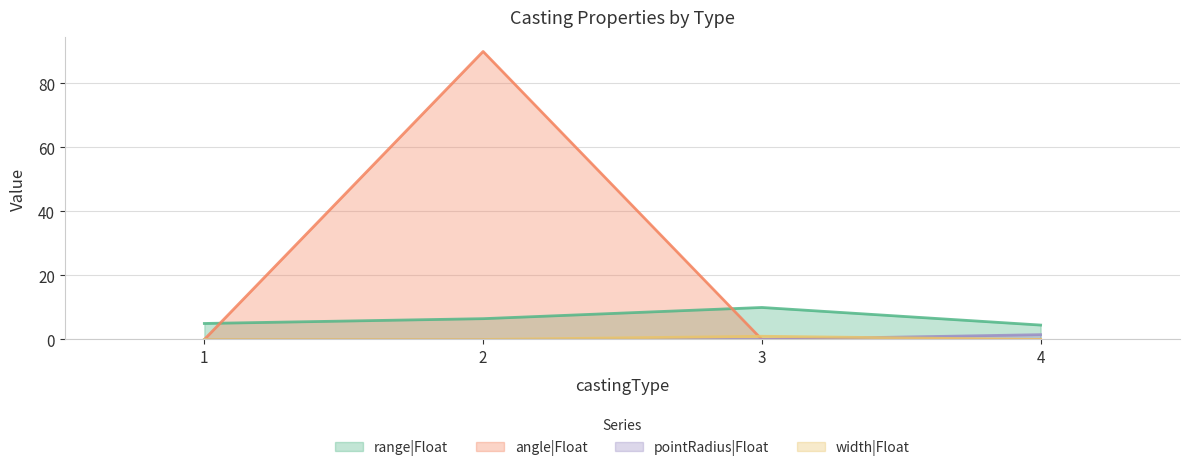

What is the total value across all series at 4?

6.0